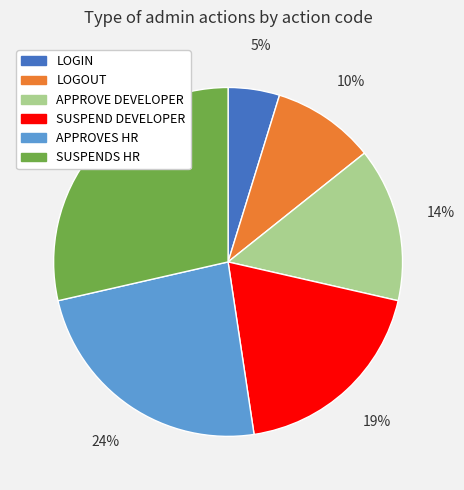

Which slice is the largest?

SUSPENDS HR